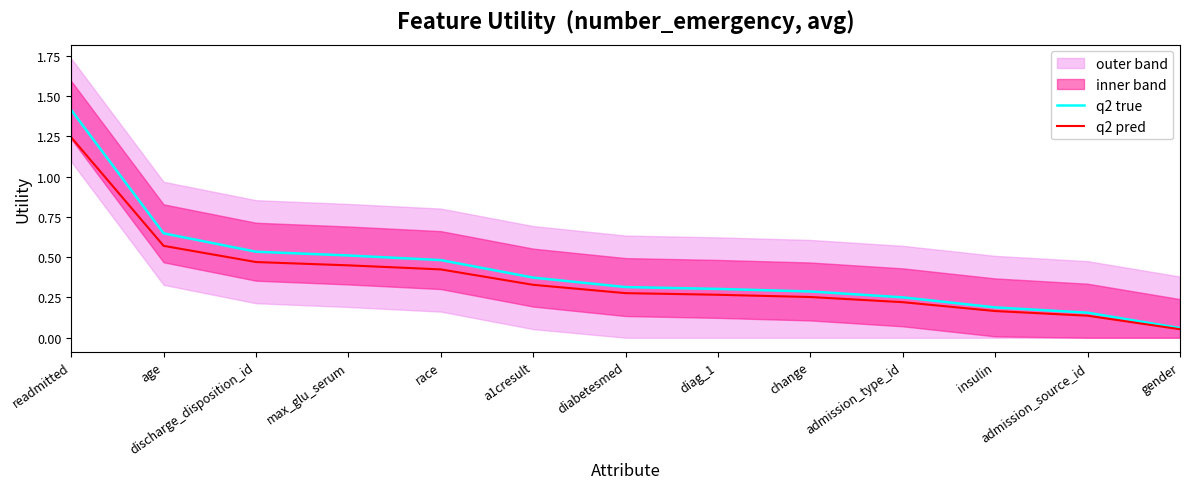

True or false: q2 true and q2 pred cross at least once.

False